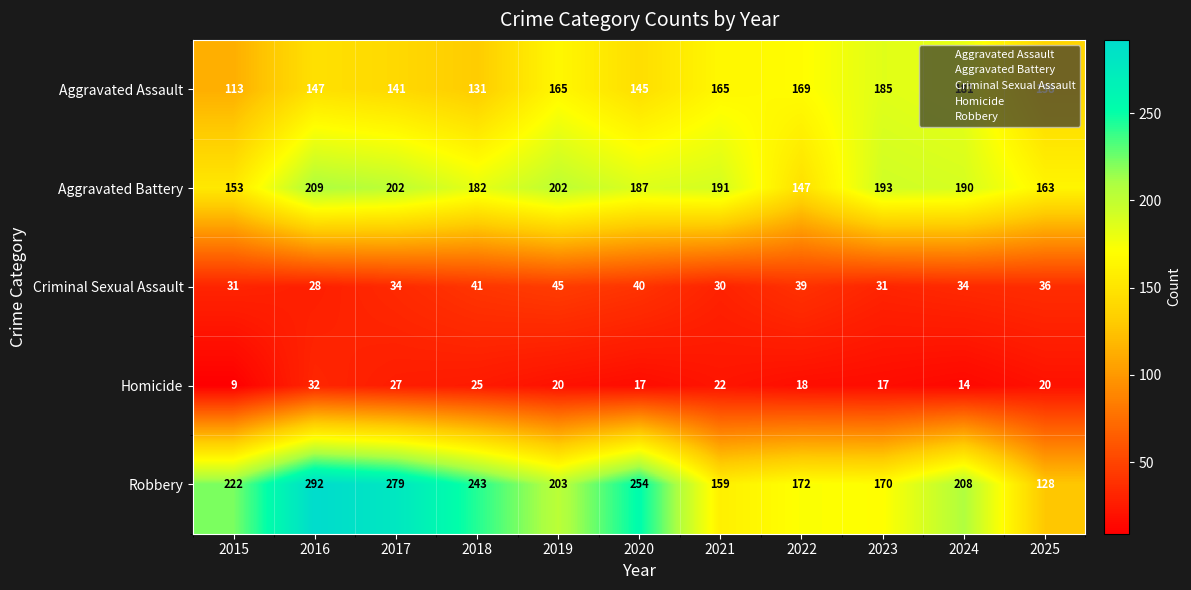

Rank the series at 2019 from lowest to highest value.

Homicide, Criminal Sexual Assault, Aggravated Assault, Aggravated Battery, Robbery